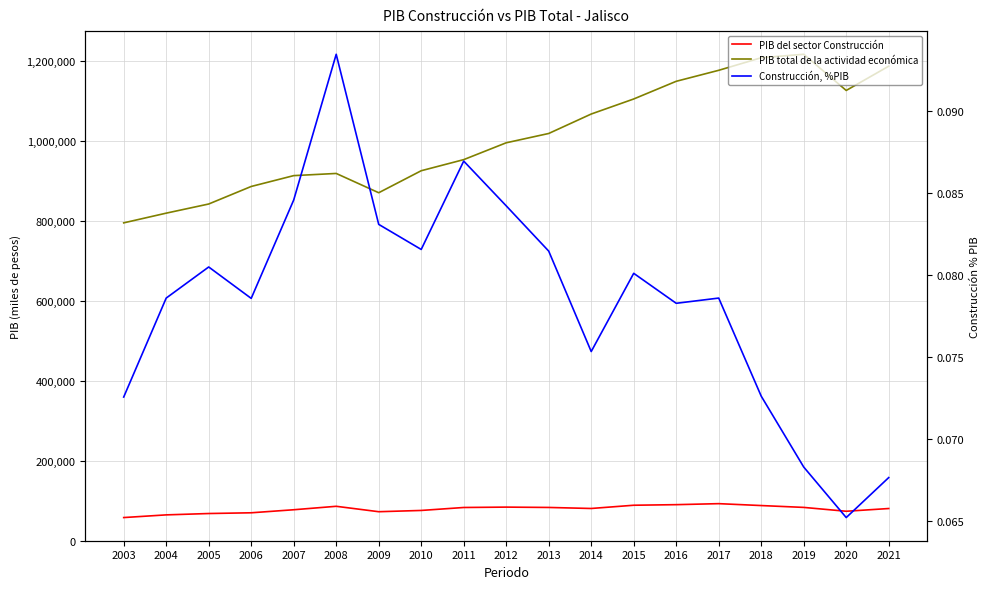

Is the value of PIB total de la actividad económica at 2016 greater than the value of Construcción, %PIB at 2005?

Yes